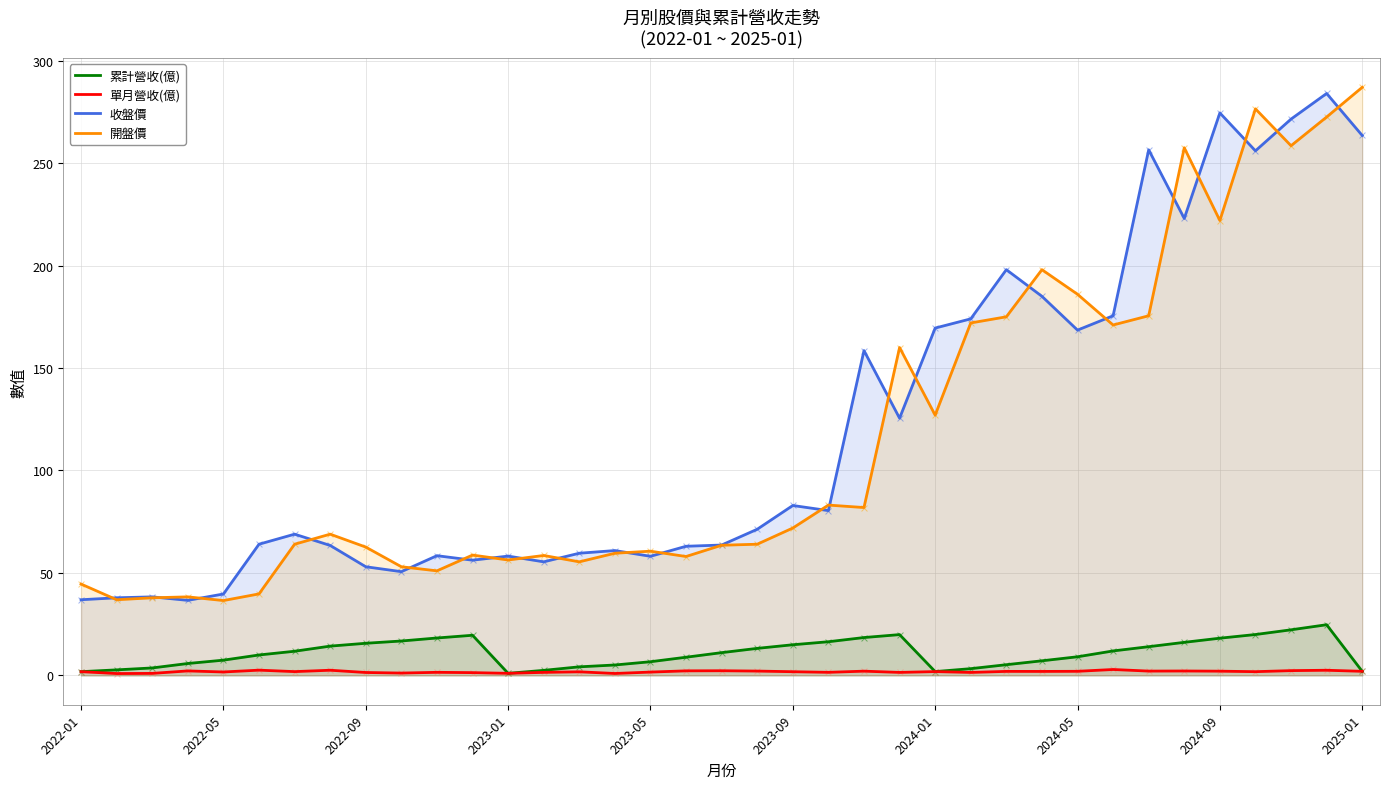

Which series contains the lowest Y value?

單月營收(億)